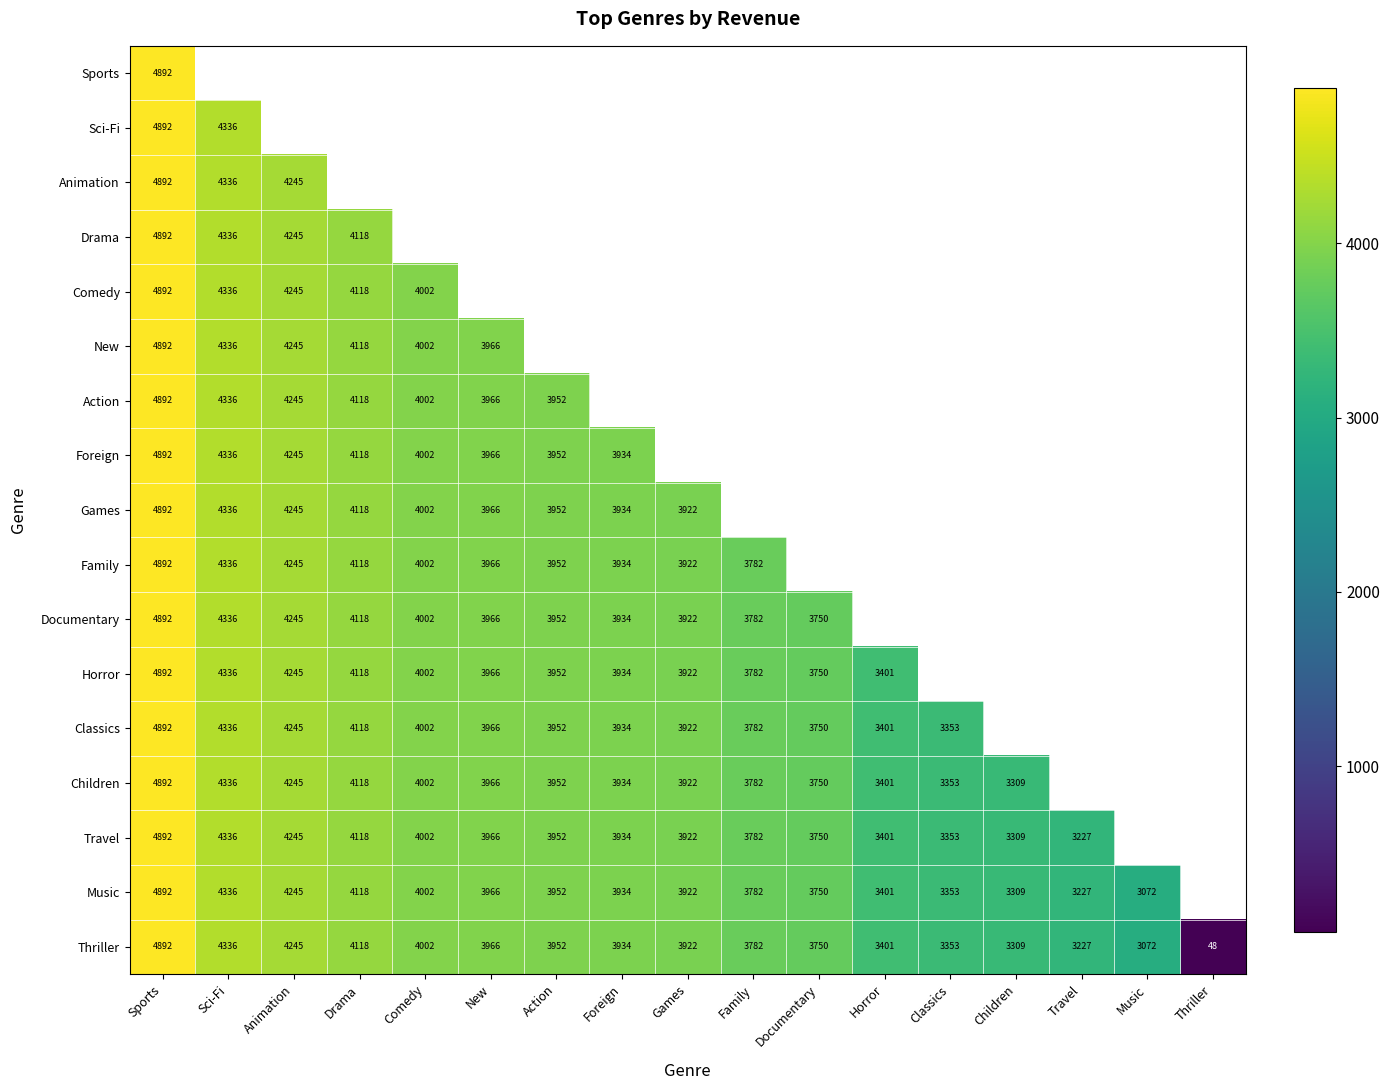

Which category has the highest value in the Games series?

Sports